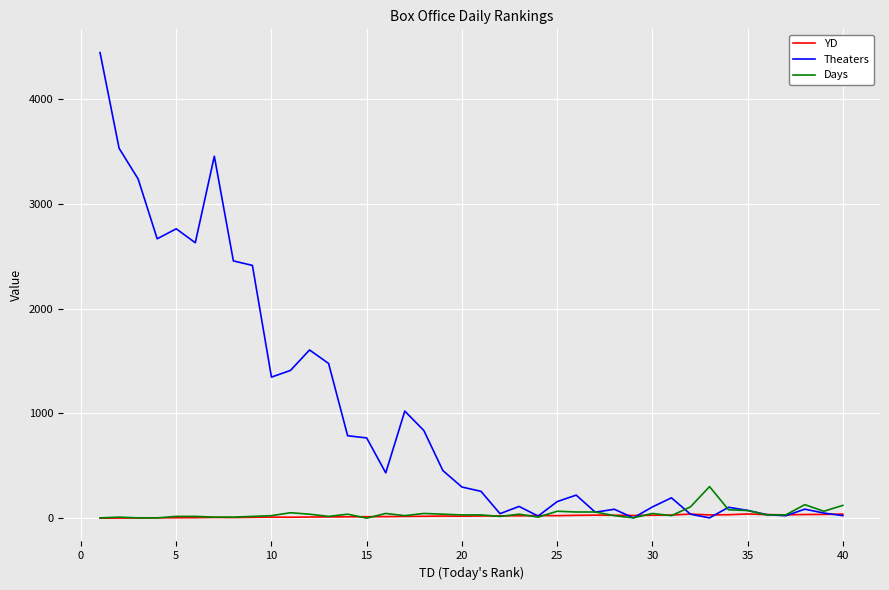

True or false: Days and Theaters cross at least once.

True